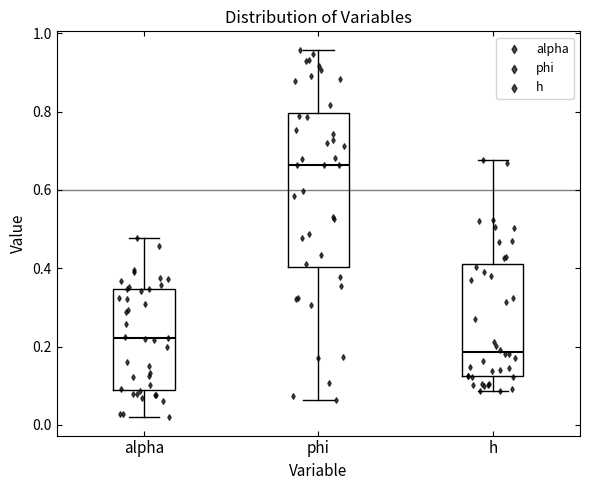

Which box has the lowest median line?

h